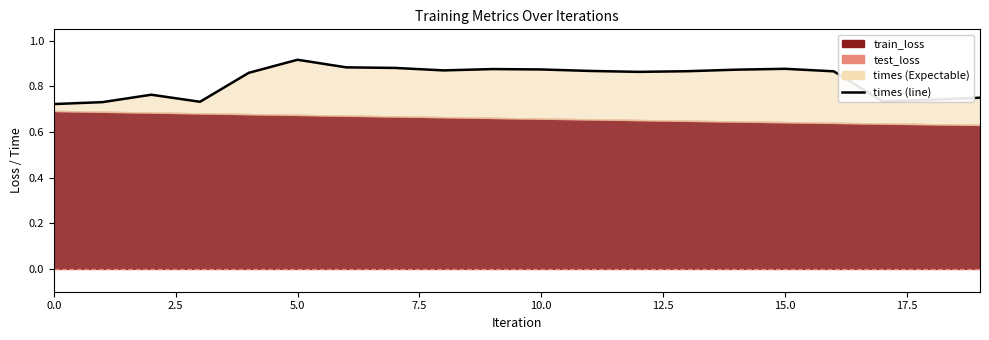

What is the maximum value shown in the chart?

0.9